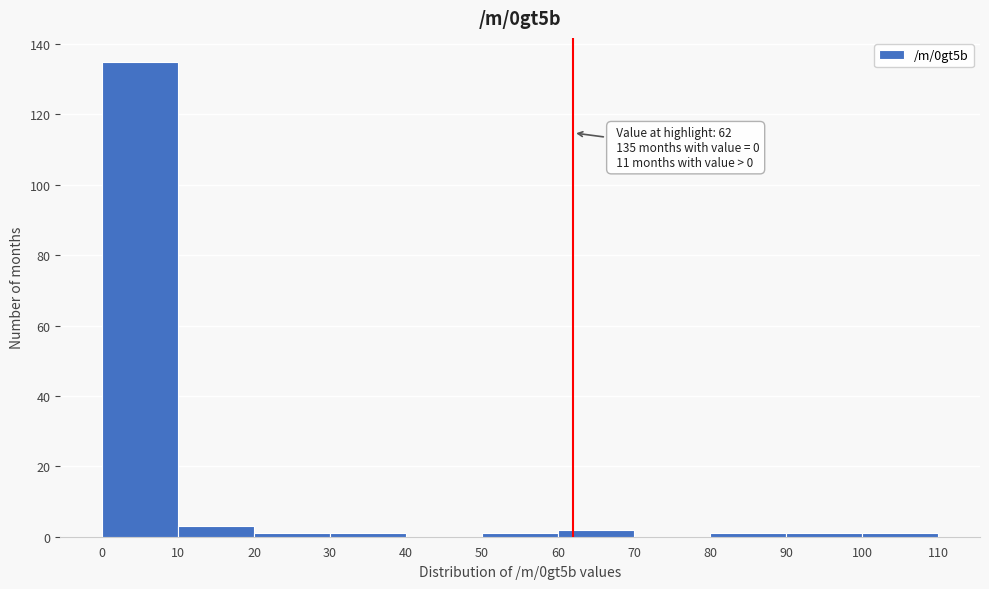

Which range on the x-axis has the tallest bar?

0 to 10